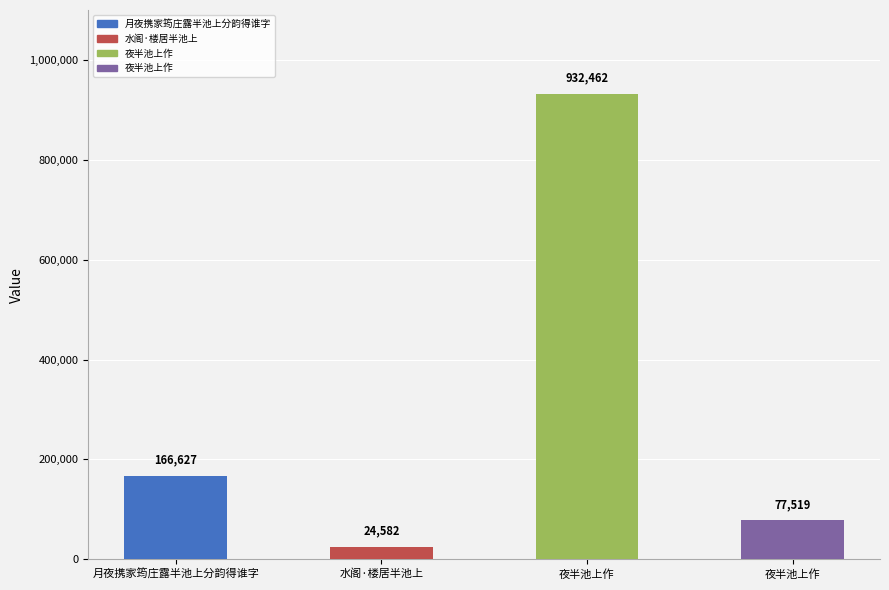

Reading left to right, transcribe all the data shown in this chart.

166627	24582	932462	77519